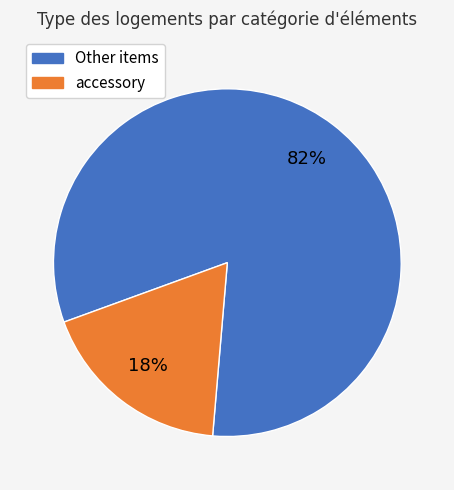

Does any single category account for the majority?

Yes